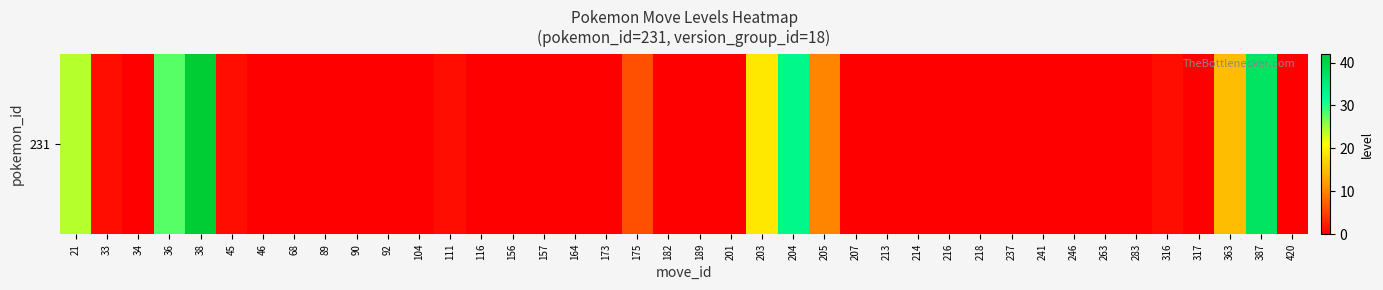

How many positive values are there?

13